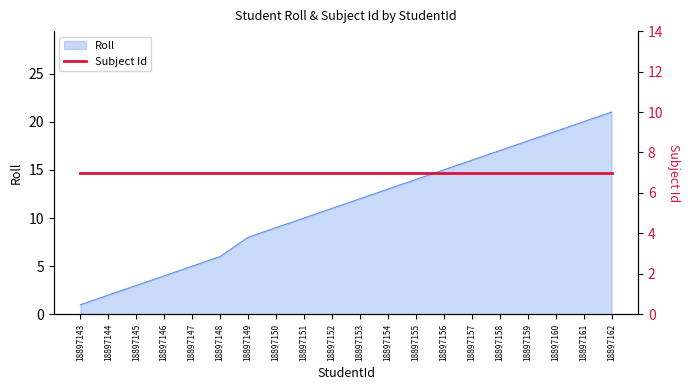

Does the chart display data point markers on the line(s)?

No